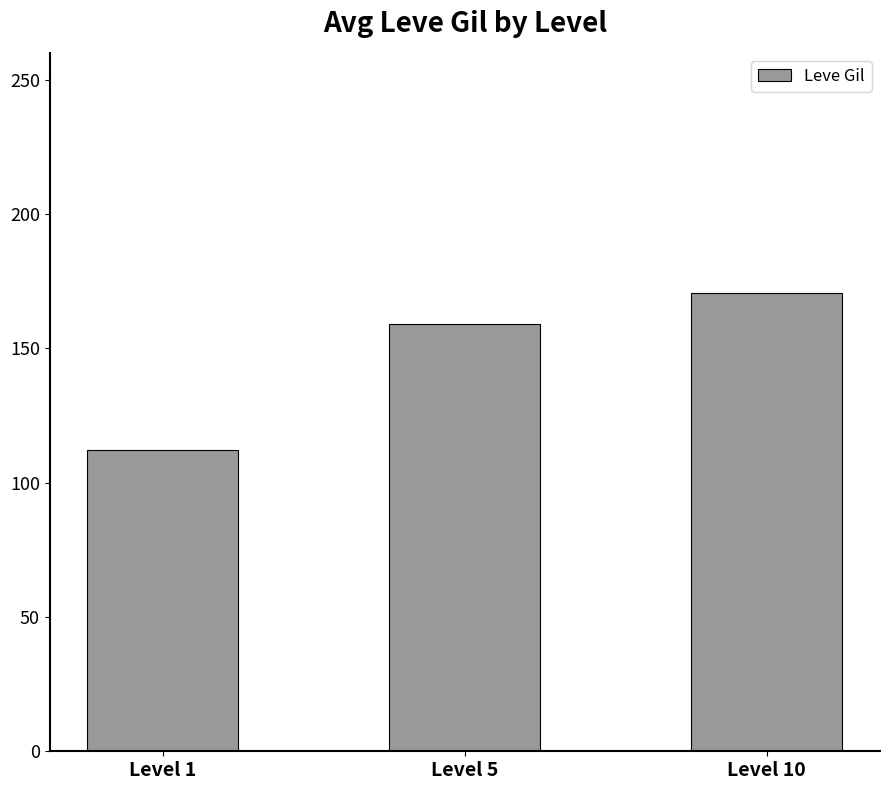

What is the average value?

147.3